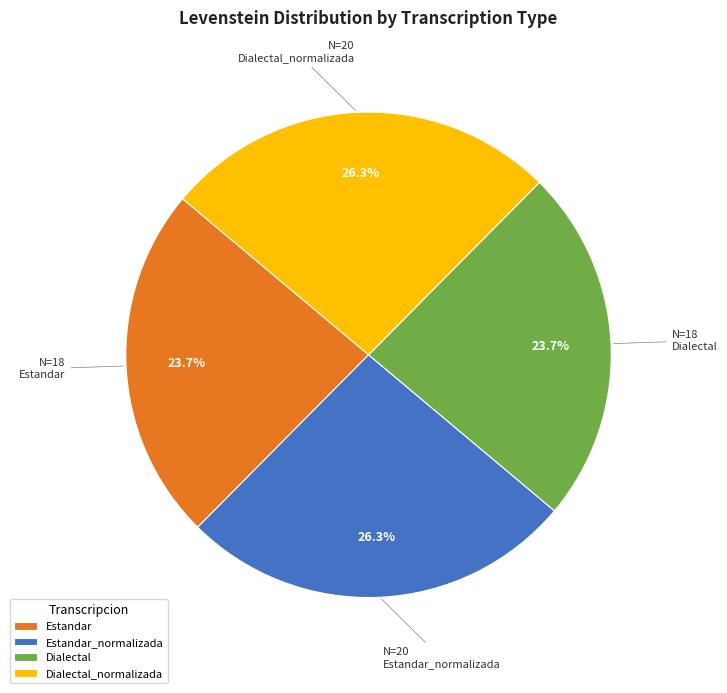

Is there any slice that represents more than half of the pie?

No